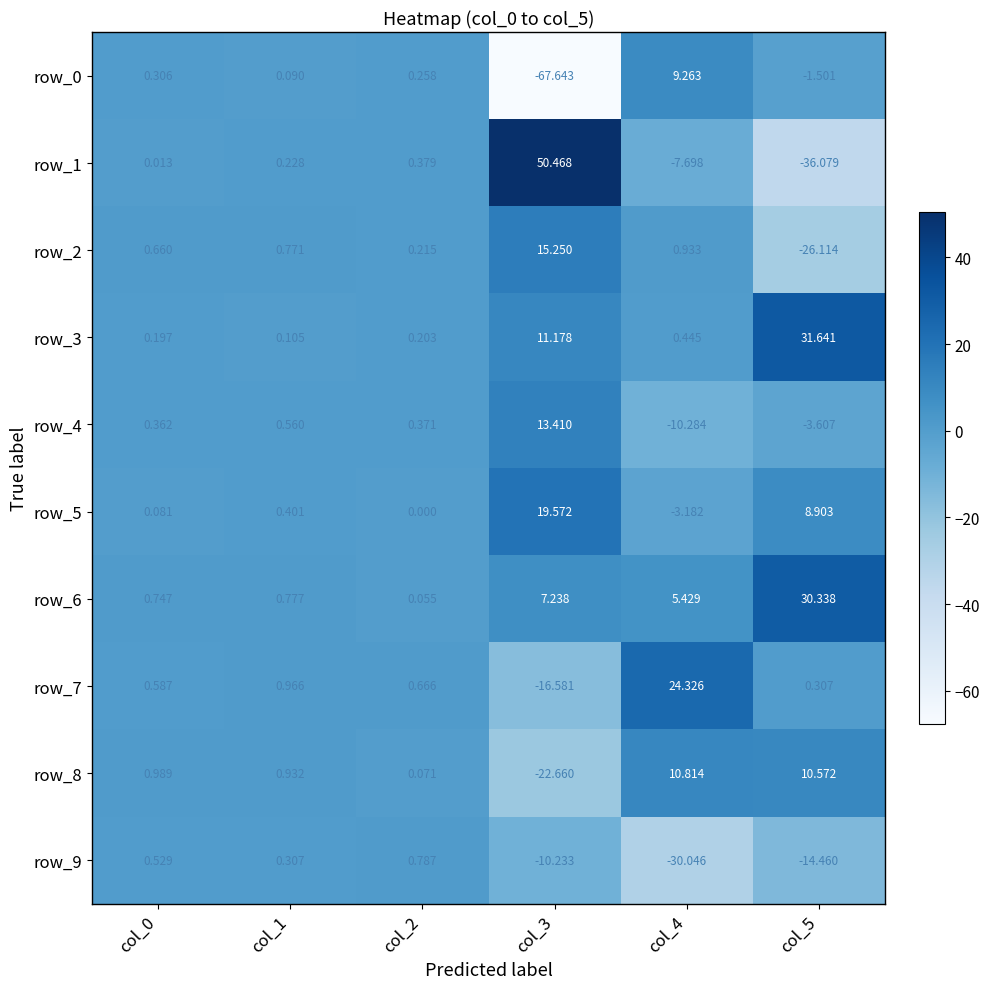

What is the sum of all row_1 values?

7.3